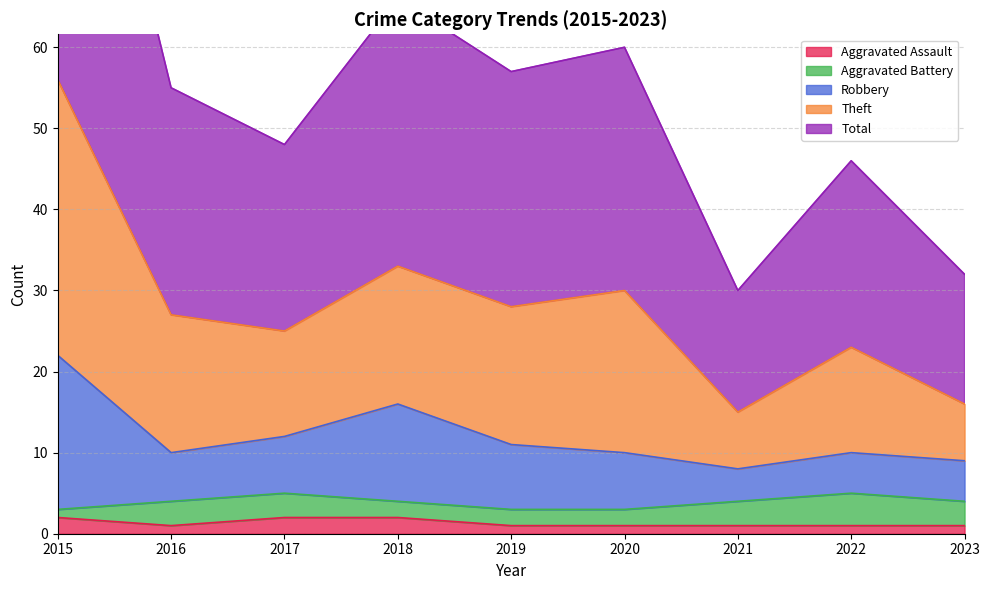

The Aggravated Assault series shows 2 at 2018. True or false?

True